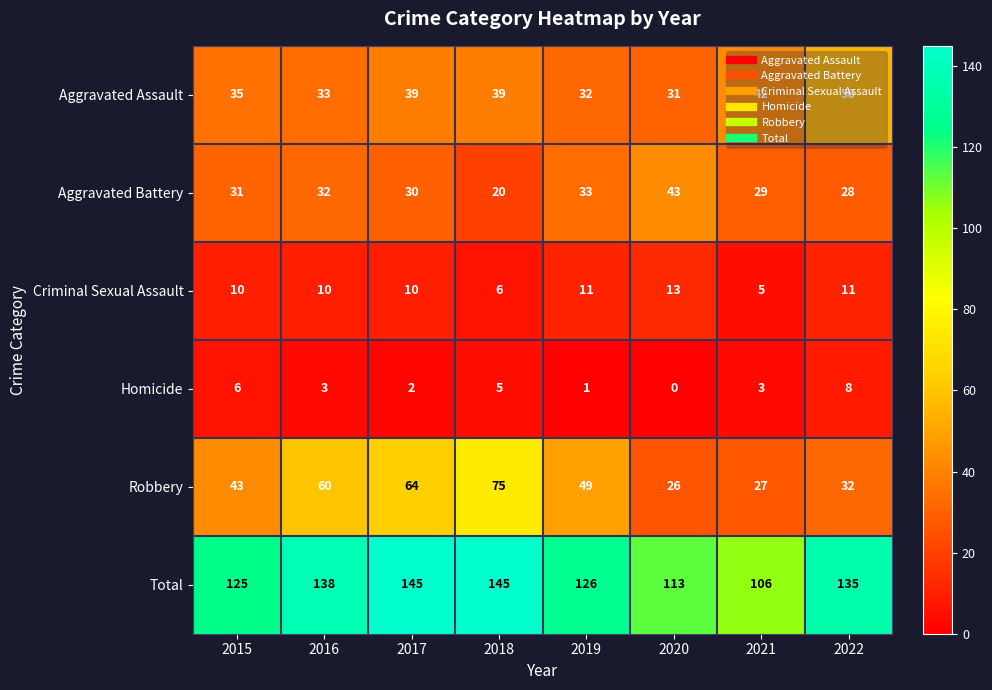

How many distinct data groups are displayed?

6